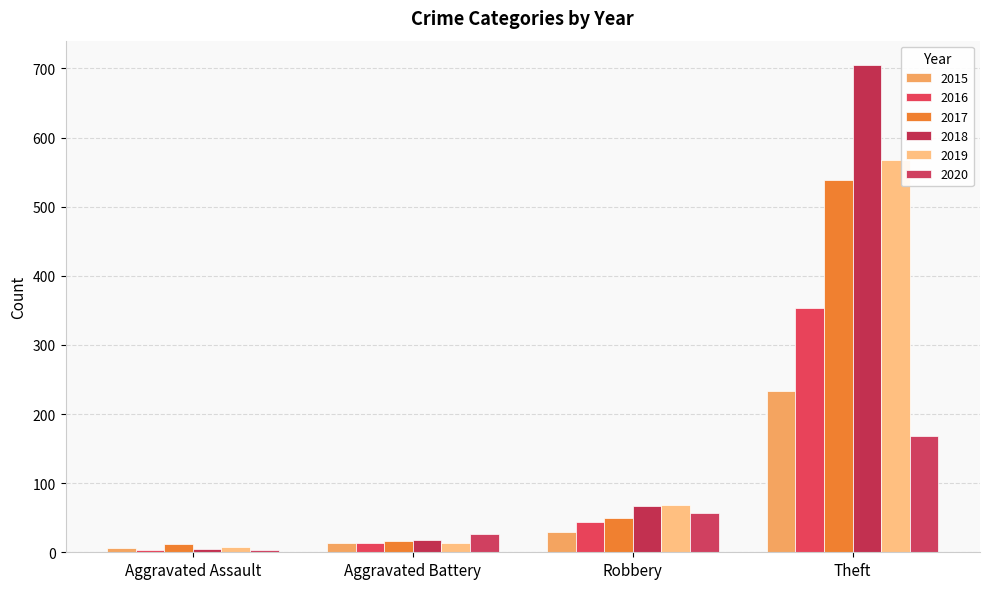

What is the sum of all 2019 values?

659